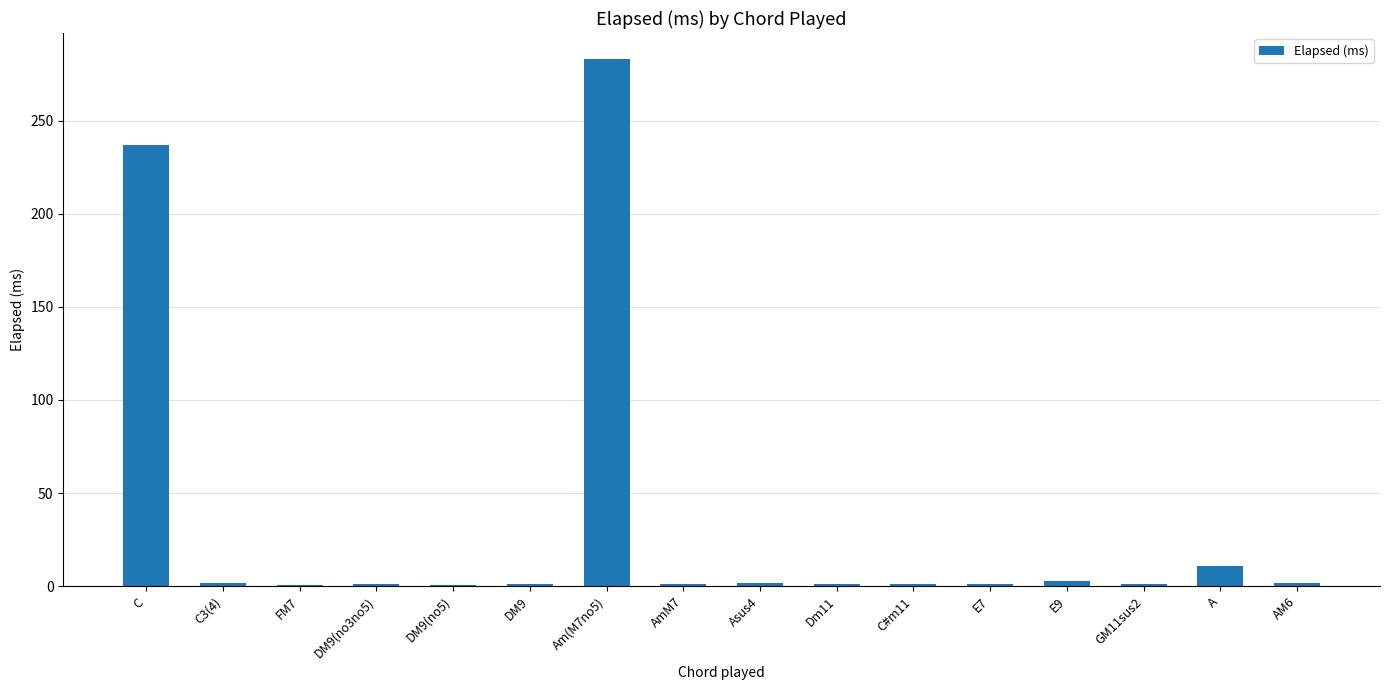

The chart shows a value of 1.6 at AM6. True or false?

True